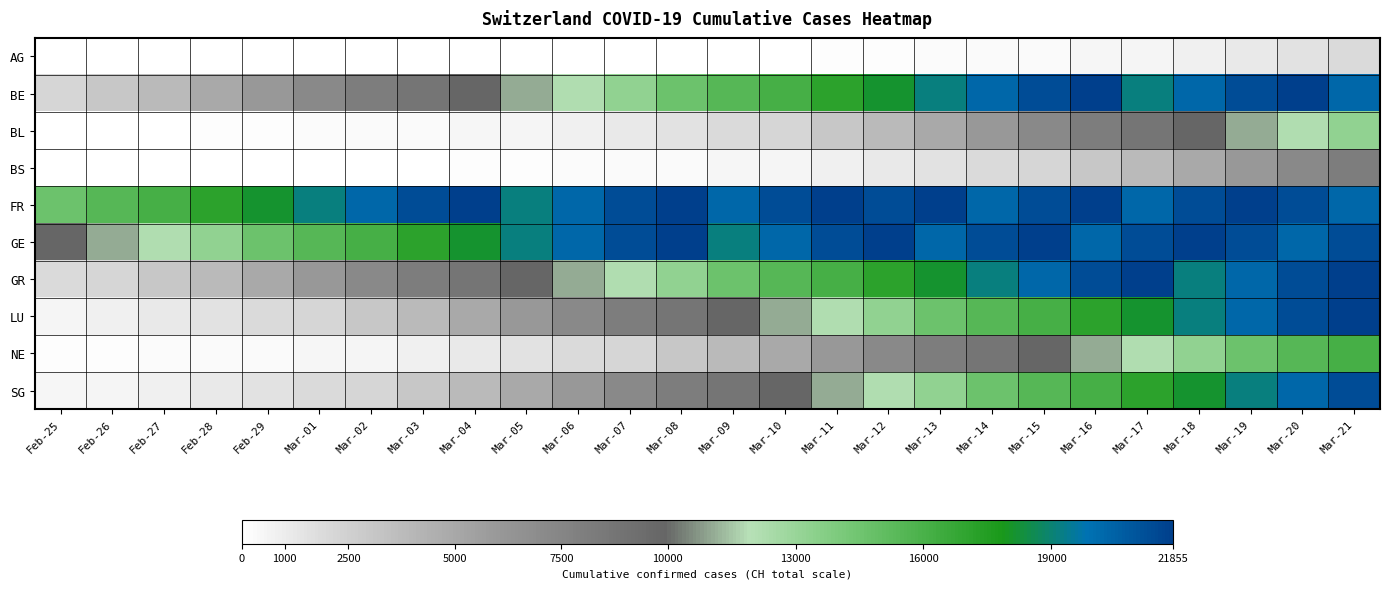

How many series are shown in this chart?

10